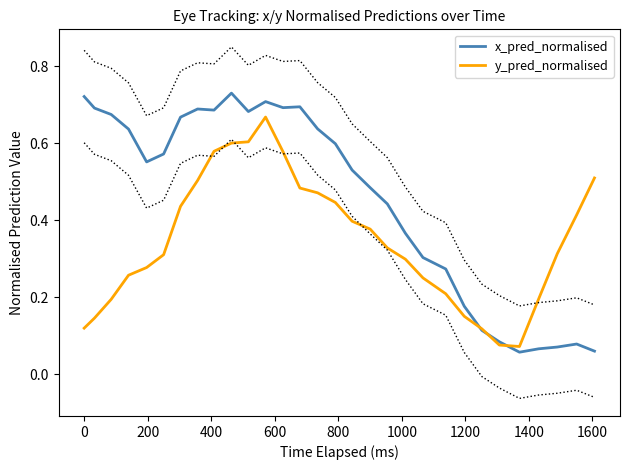

The y_pred_normalised series shows 0.1 at 0. True or false?

True